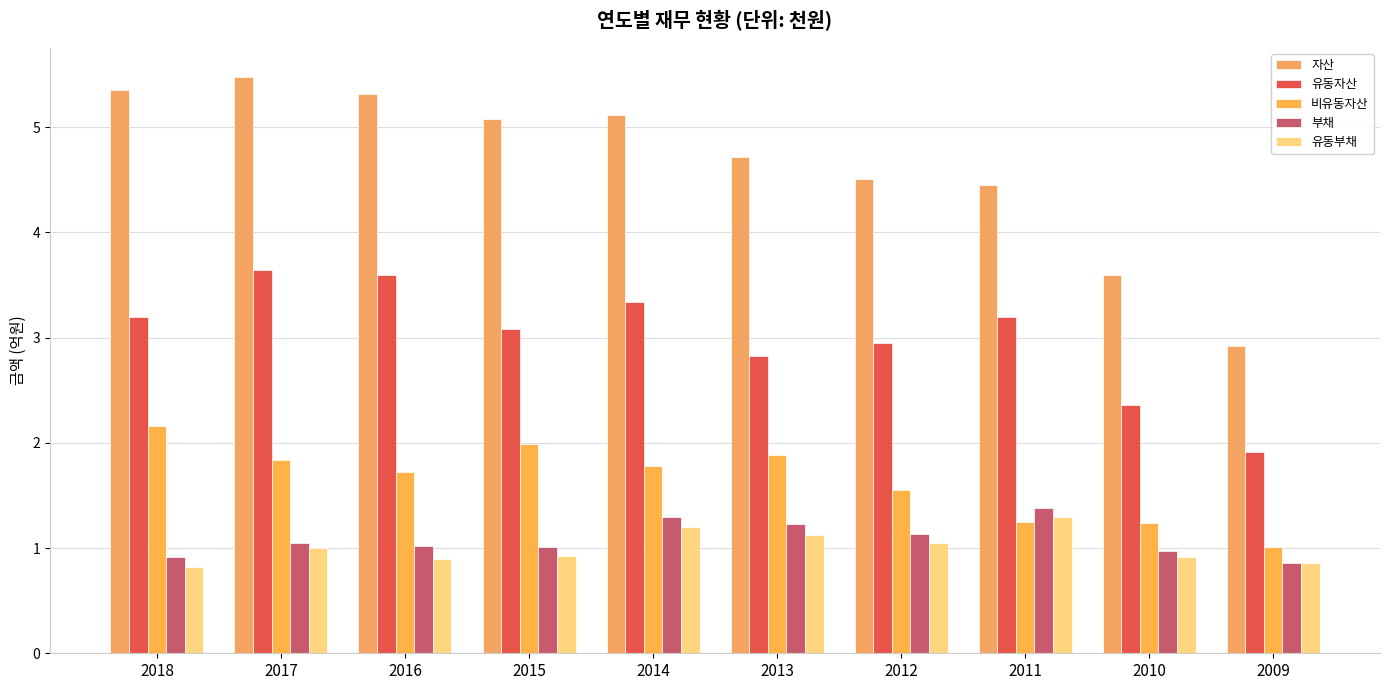

Rank the series by their maximum value, from highest to lowest.

자산, 유동자산, 비유동자산, 부채, 유동부채